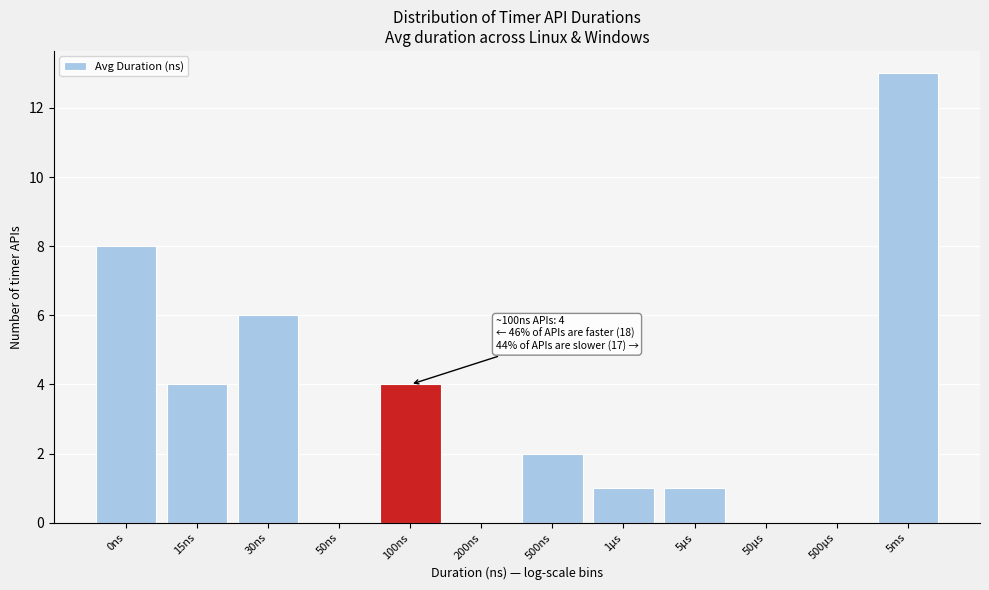

Reading left to right, transcribe all the data shown in this chart.

0ns=8	15ns=4	30ns=6	50ns=0	100ns=4	200ns=0	500ns=2	1µs=1	5µs=1	50µs=0	500µs=0	5ms=13